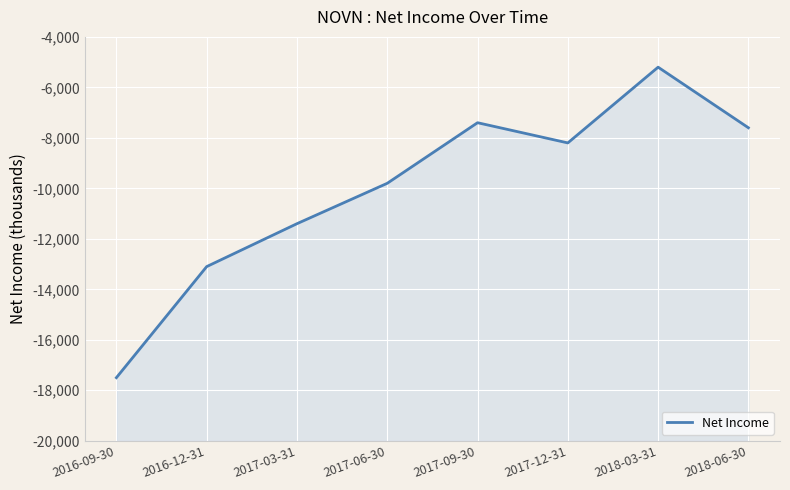

Does the chart display data point markers on the line(s)?

No